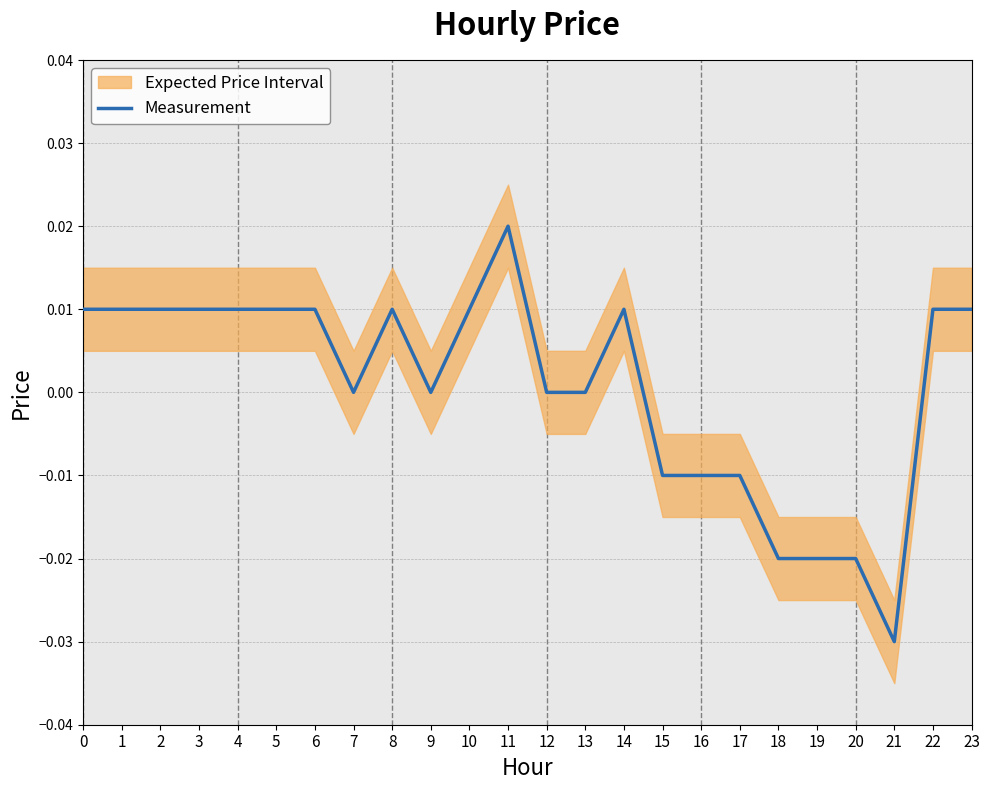

How many interior local peaks (higher than both neighbors) does the data have?

3